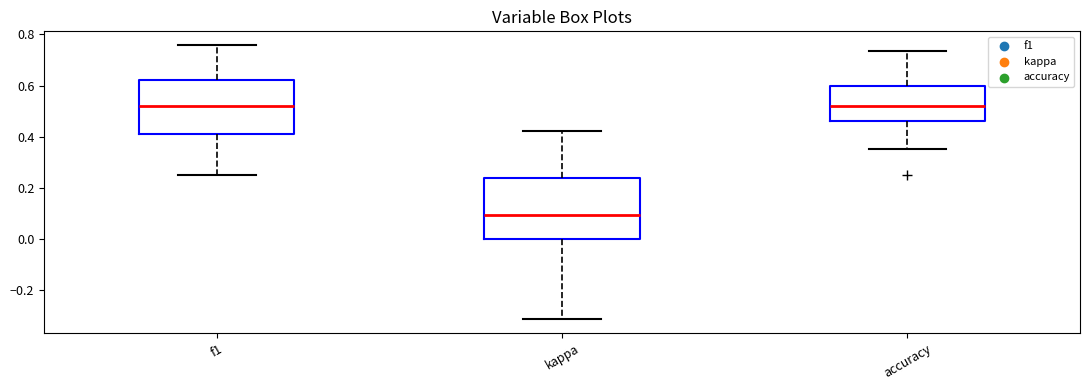

Reading left to right, transcribe this box plot: for each box, give where its median line is, the range the box spans, and where its two whiskers end, as read against the y-axis. The values are not printed on the chart, so give them approximately, as read against the axis.

f1: median 0.52, box 0.42 to 0.62, whiskers 0.24 to 0.76
kappa: median 0.10, box 0.00 to 0.24, whiskers -0.32 to 0.42
accuracy: median 0.52, box 0.46 to 0.60, whiskers 0.36 to 0.74